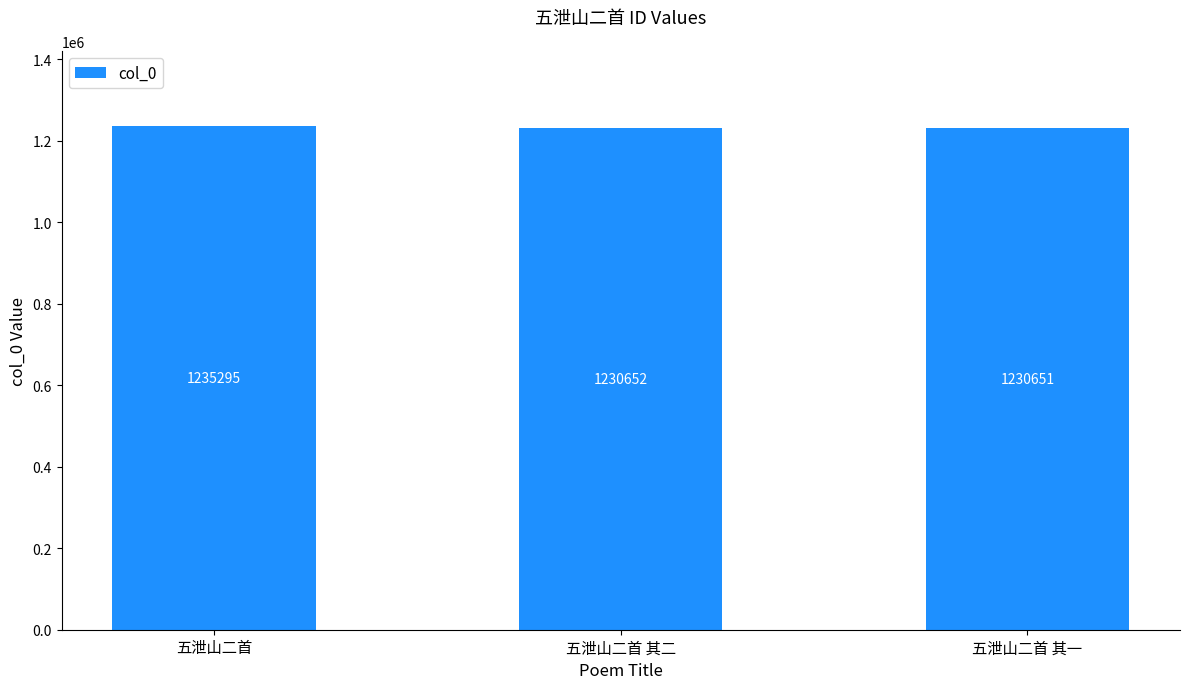

What value does the data have at 五泄山二首?

1235295